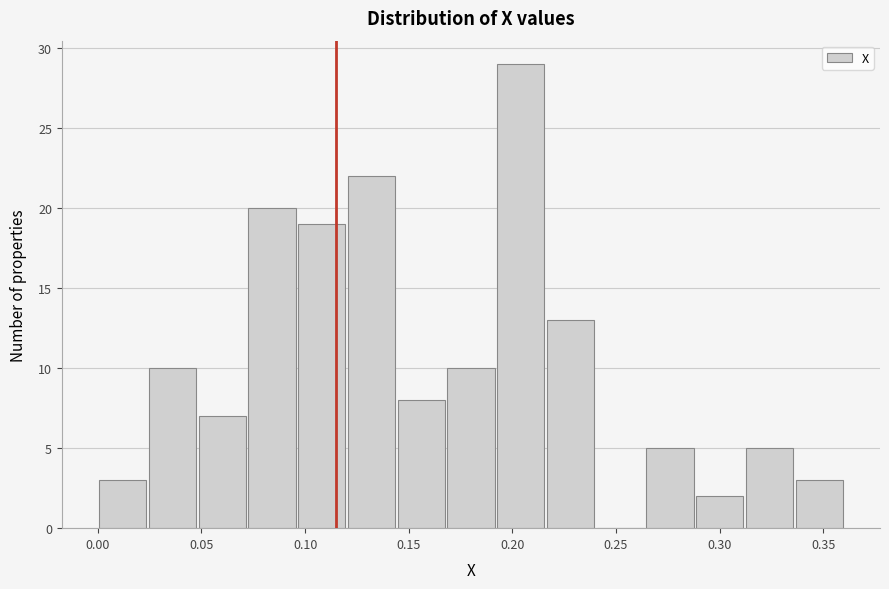

Reading left to right, list every bar in this chart as the range it spans on the x-axis followed by its height. Neither the bar edges nor the heights are printed on the chart, so give them approximately, as read against the axes.

0.000 to 0.024: 3
0.024 to 0.048: 10
0.048 to 0.072: 7
0.072 to 0.096: 20
0.096 to 0.120: 19
0.120 to 0.144: 22
0.144 to 0.168: 8
0.168 to 0.192: 10
0.192 to 0.216: 29
0.216 to 0.240: 13
0.240 to 0.264: 0
0.264 to 0.288: 5
0.288 to 0.312: 2
0.312 to 0.336: 5
0.336 to 0.360: 3